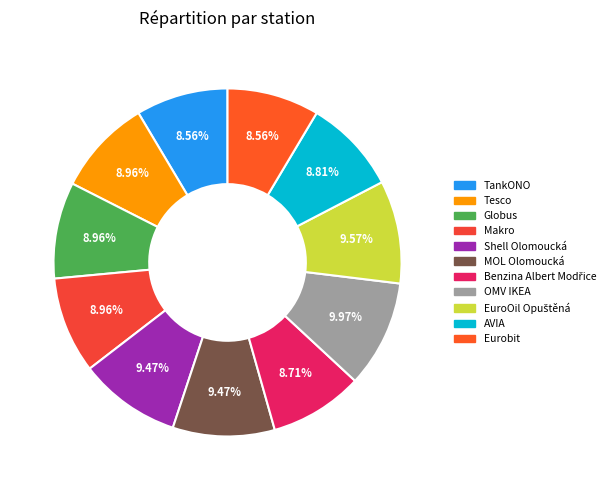

Which category has the biggest portion of the pie?

OMV IKEA